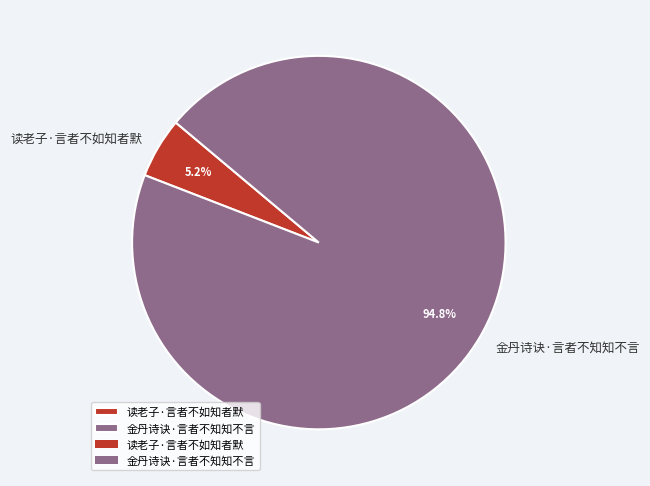

To the nearest percent, what is the difference between the largest and smallest slice percentages?

90%